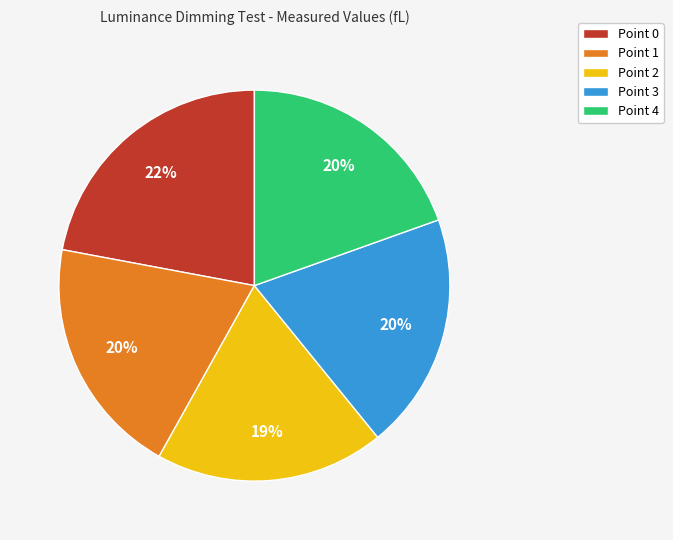

Do Point 3 and Point 0 together represent more than half of the pie?

No